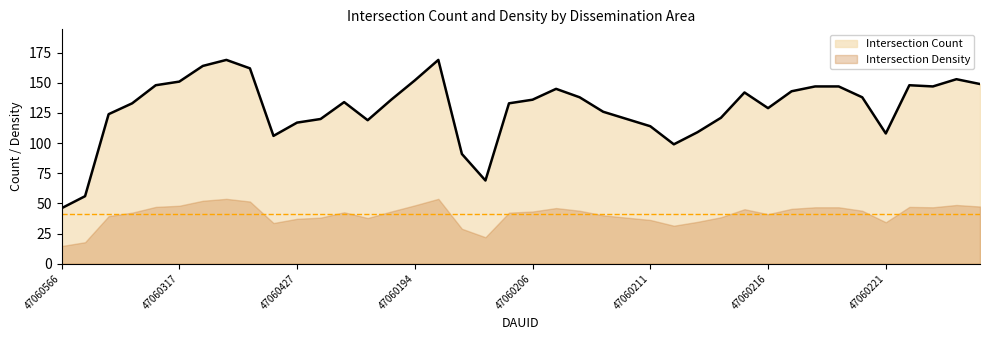

What is the maximum value shown in the chart?

169.0